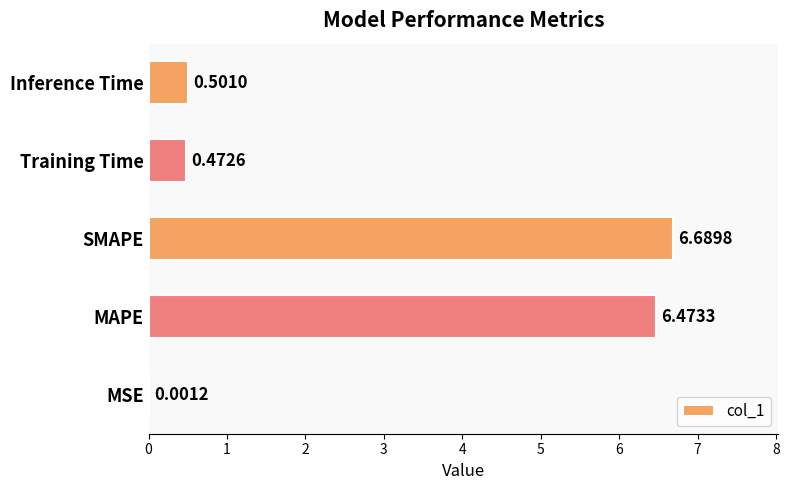

At which label is the value closest to 3?

Inference Time